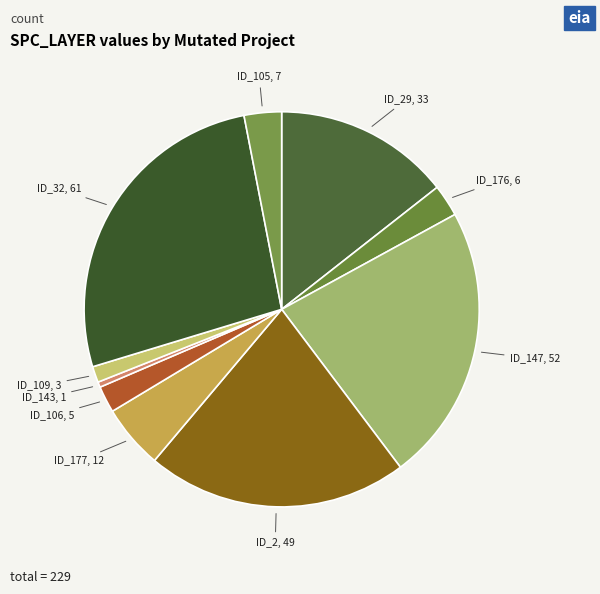

How many slices are in this pie chart?

10